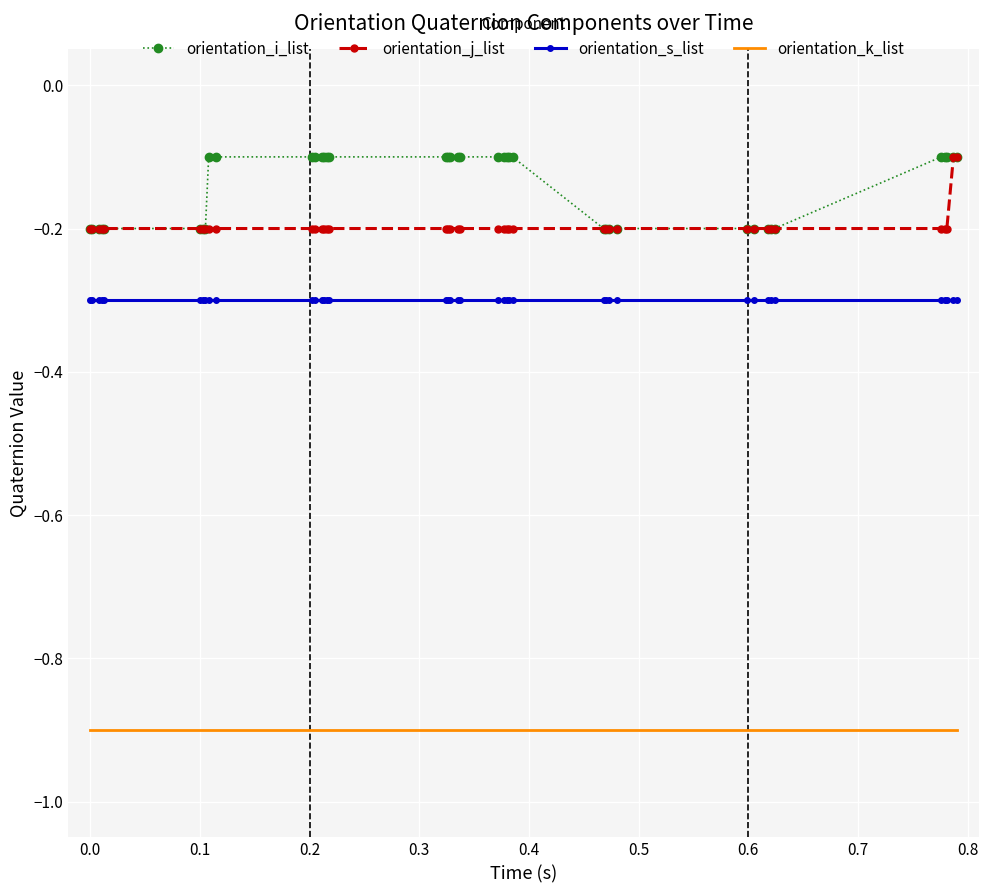

What is the minimum value for orientation_k_list?

-0.9